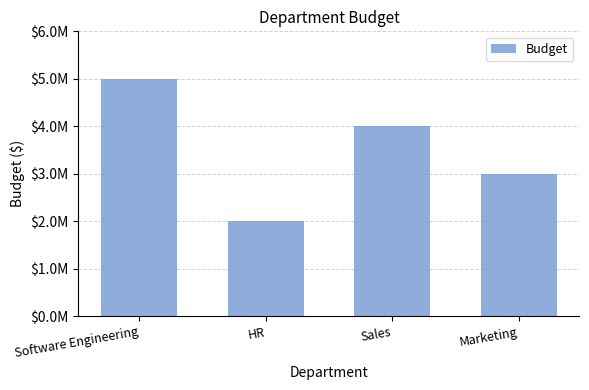

Rank the categories by value from lowest to highest.

HR, Marketing, Sales, Software Engineering